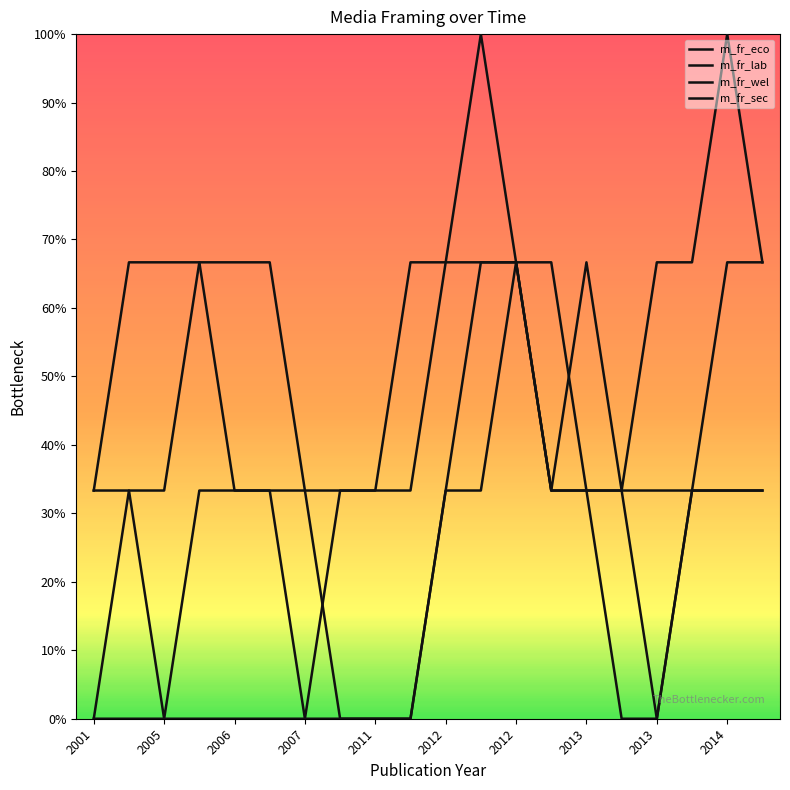

At which category does the chart reach its peak across all series?

2014